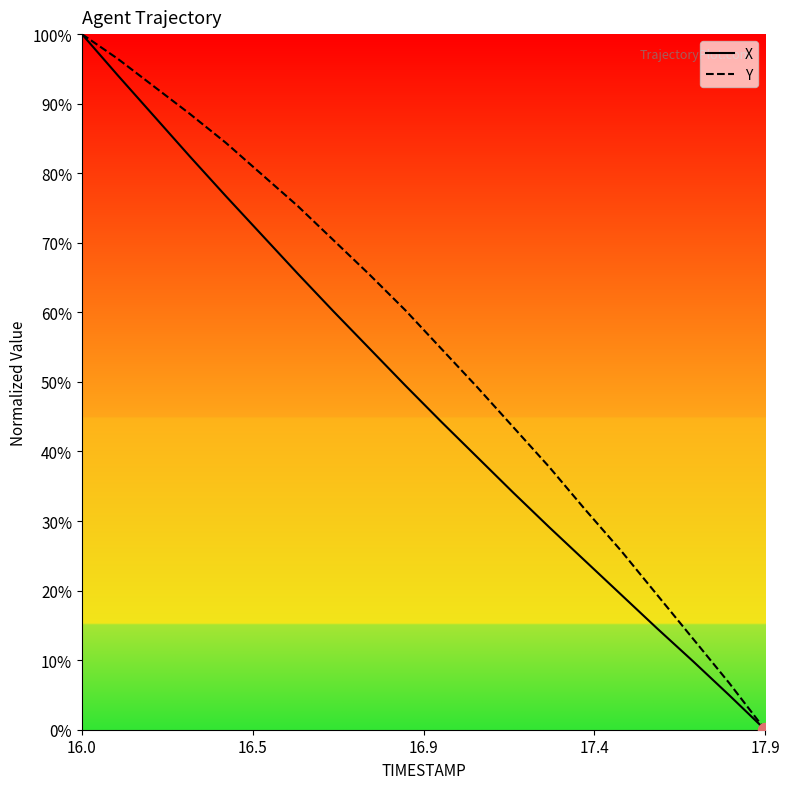

List the series in order of their peak value, lowest first.

X, Y